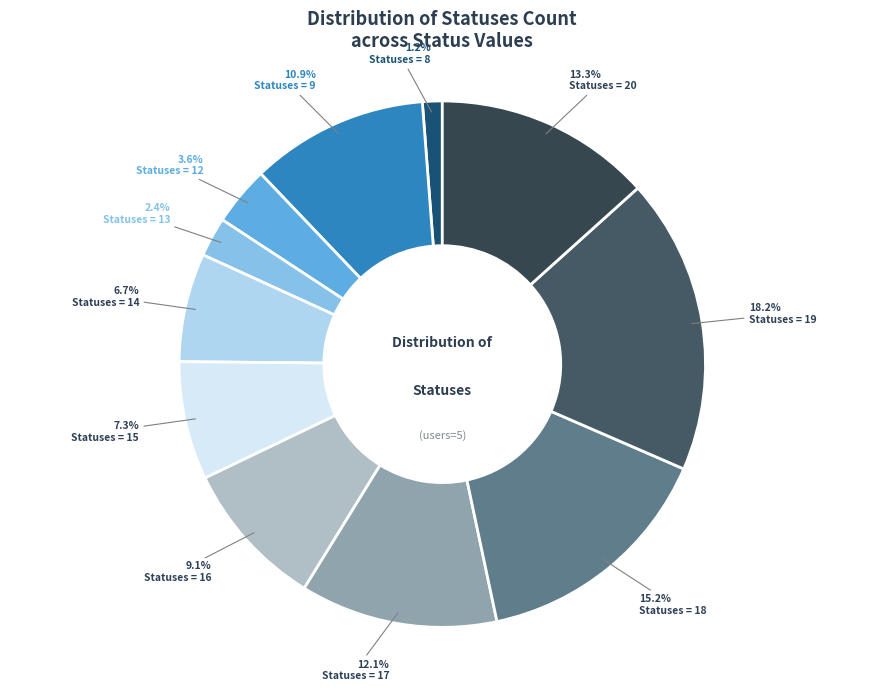

How many segments does this pie chart have?

11